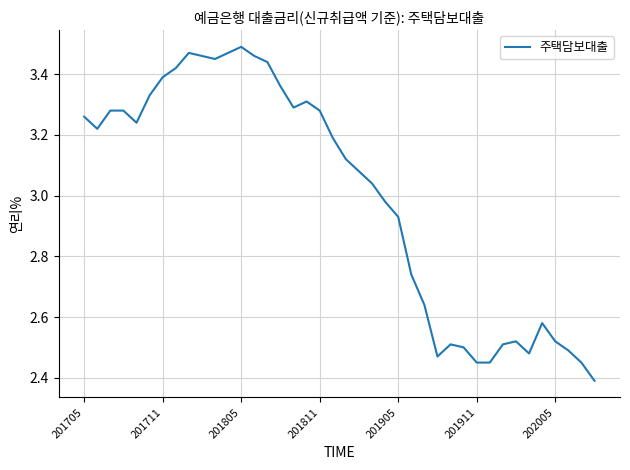

How many categories are shown in the chart?

40